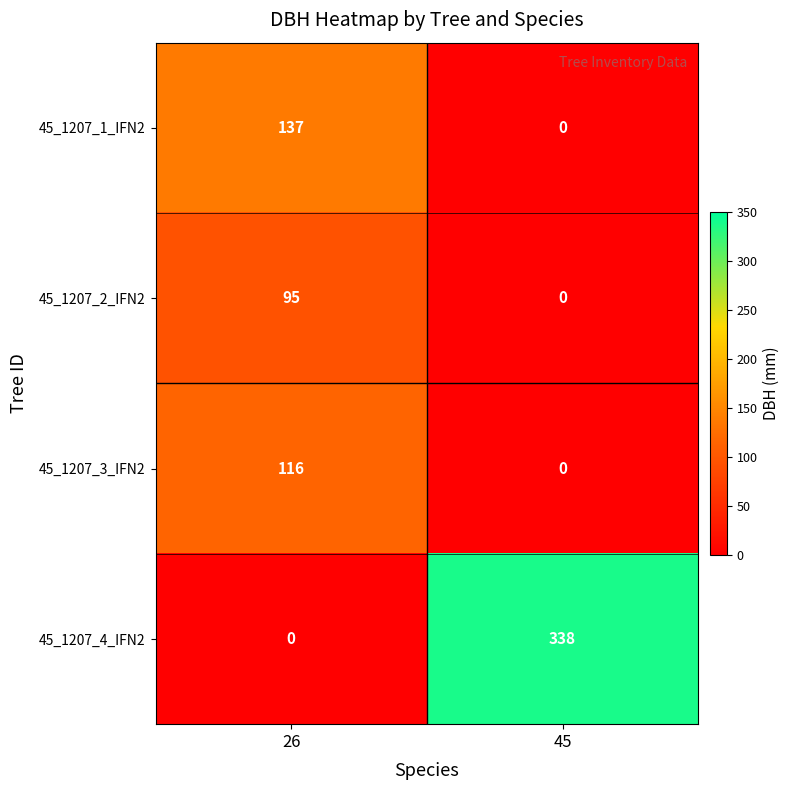

Which category has the lowest value in the 45_1207_3_IFN2 series?

45